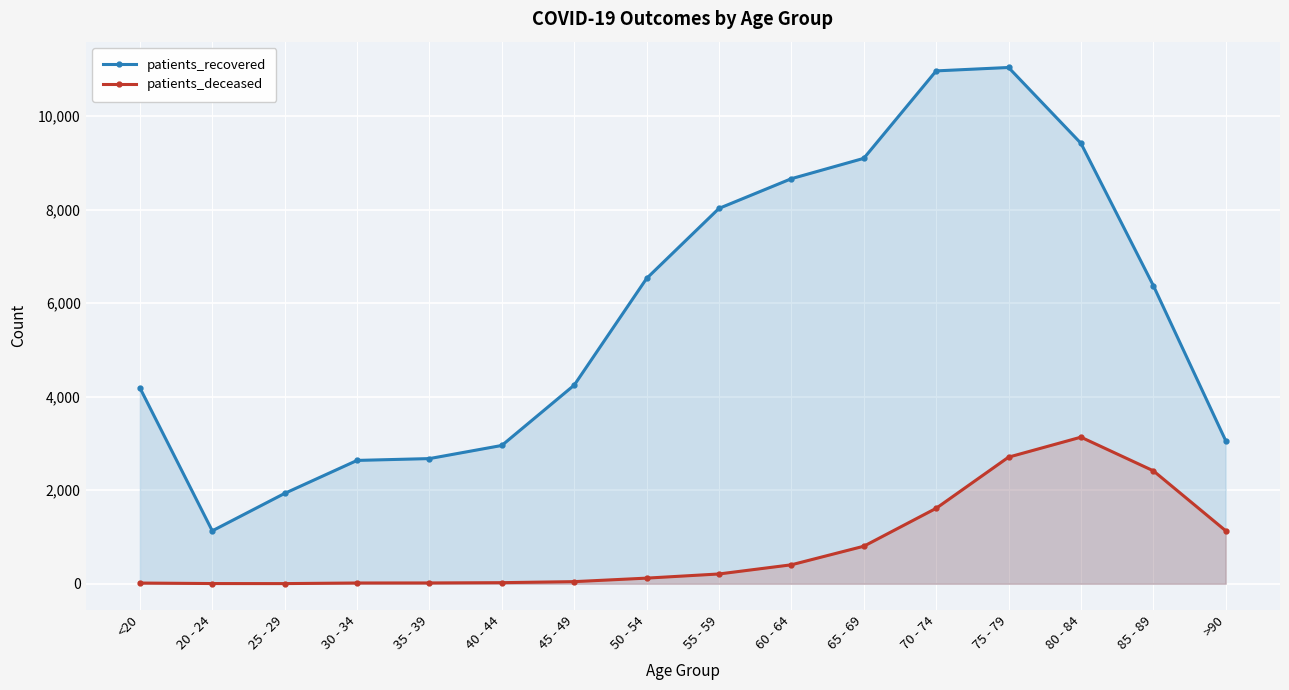

At which category does patients_deceased reach its first local peak?

80 - 84